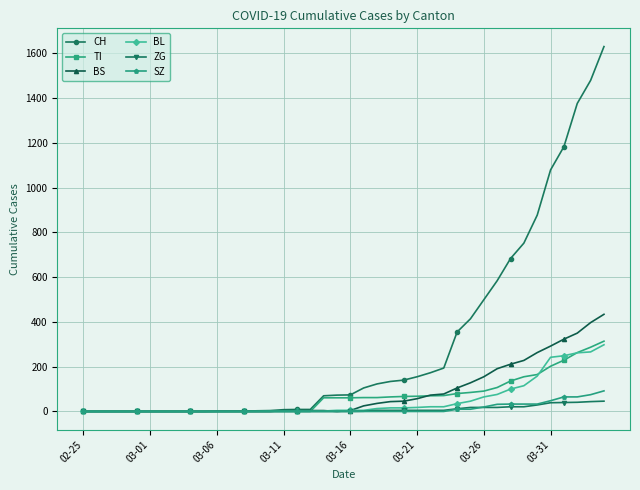

Which series has the largest range (max minus min)?

CH